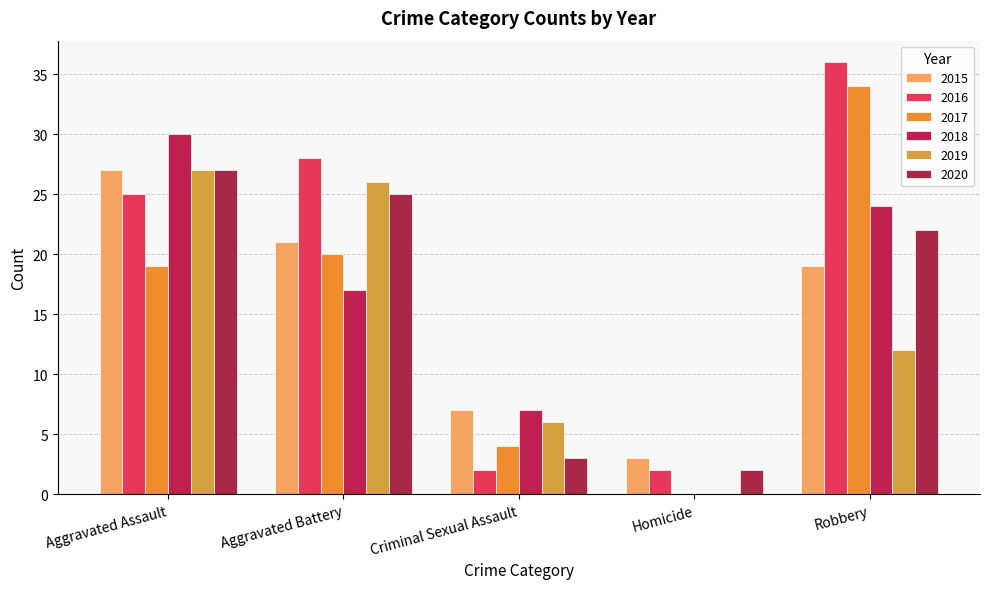

What is the maximum value shown in the chart?

36